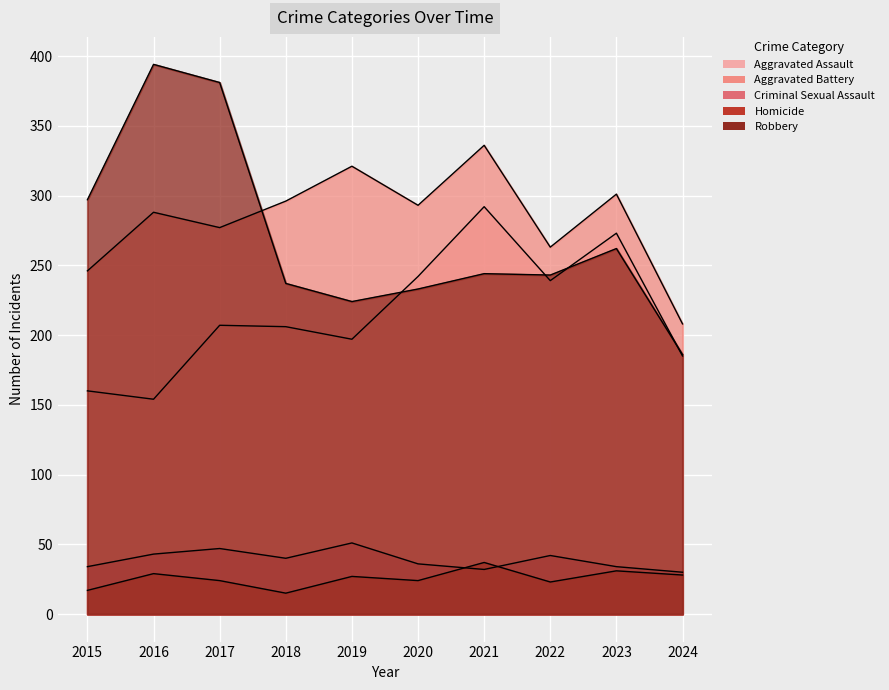

Reading right to left, transcribe all the data shown in this chart.

Aggravated Assault: 2024=185	2023=273	2022=239	2021=292	2020=242	2019=197	2018=206	2017=207	2016=154	2015=160
Aggravated Battery: 2024=208	2023=301	2022=263	2021=336	2020=293	2019=321	2018=296	2017=277	2016=288	2015=246
Criminal Sexual Assault: 2024=30	2023=34	2022=42	2021=32	2020=36	2019=51	2018=40	2017=47	2016=43	2015=34
Homicide: 2024=28	2023=31	2022=23	2021=37	2020=24	2019=27	2018=15	2017=24	2016=29	2015=17
Robbery: 2024=186	2023=262	2022=243	2021=244	2020=233	2019=224	2018=237	2017=381	2016=394	2015=297